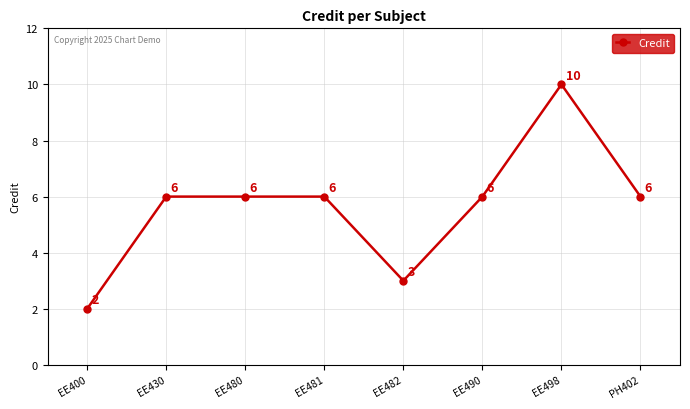

At which category does the data reach its first local valley?

EE482